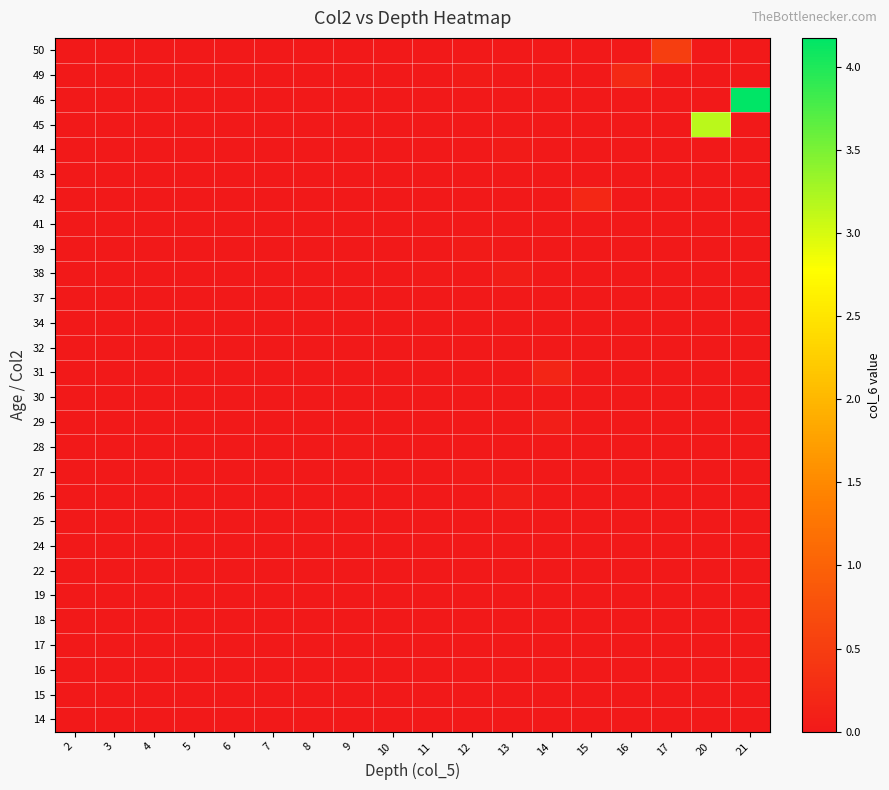

At which category is the sum across all series the highest?

21